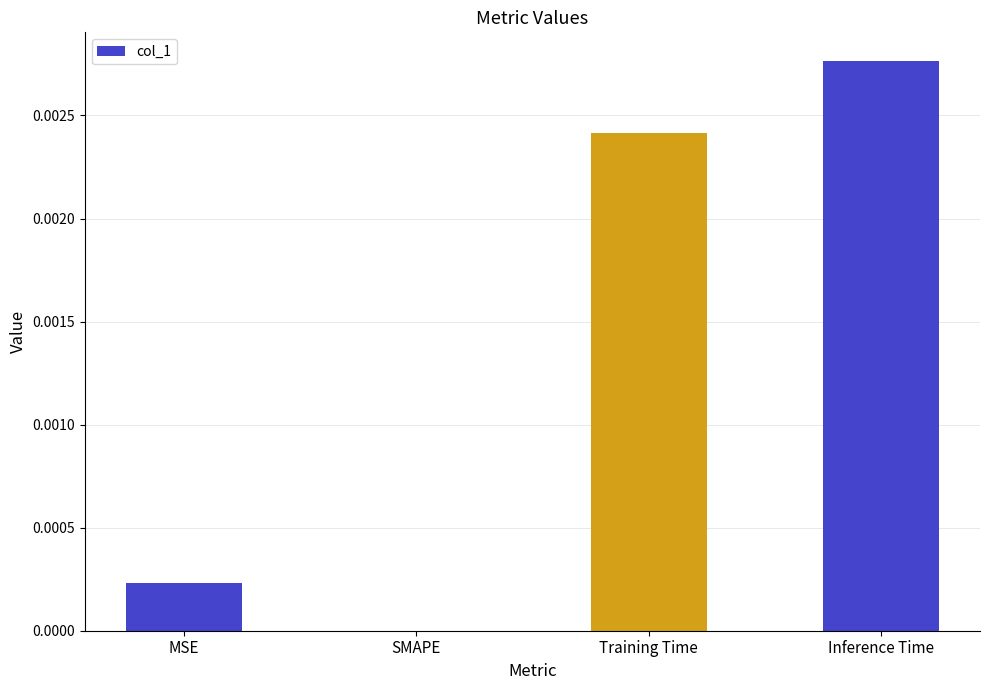

At which category does the chart reach its peak across all series?

Inference Time